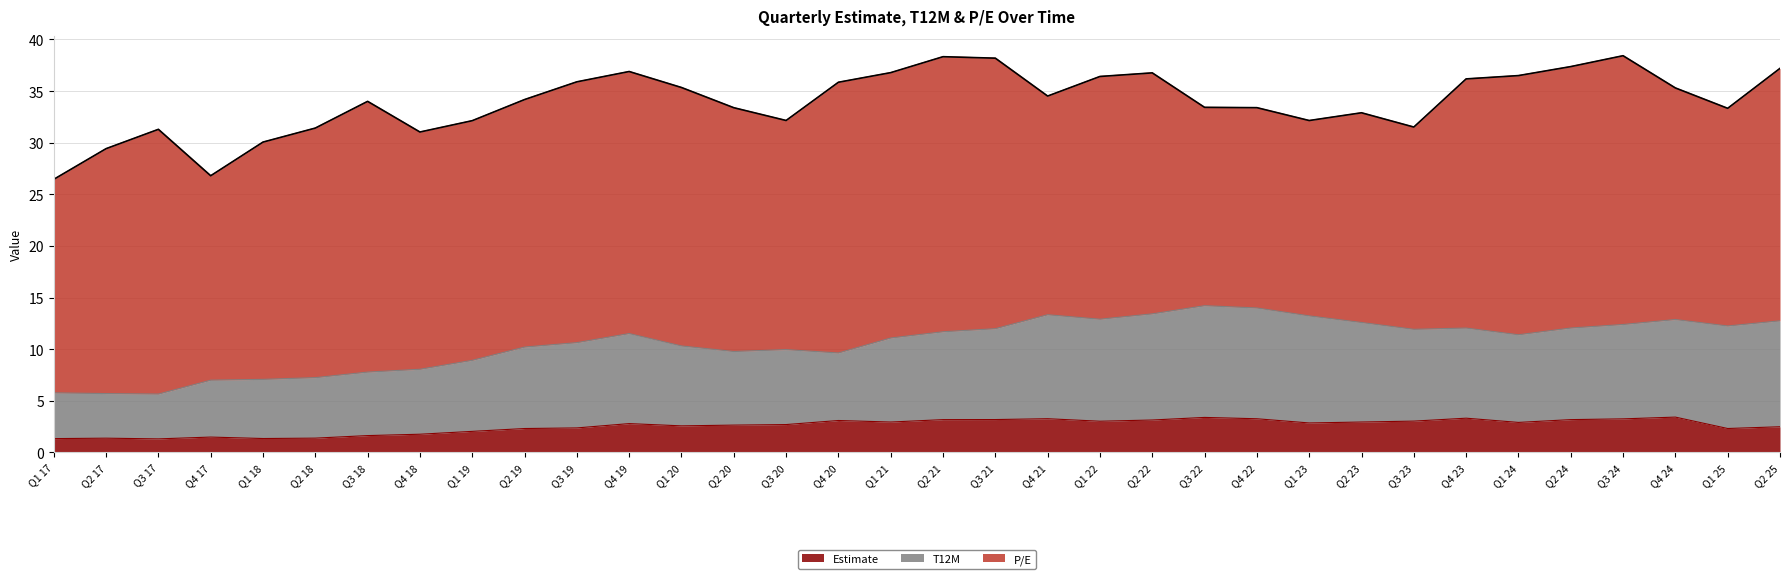

What is the total value across all series at Q2 23?

32.9